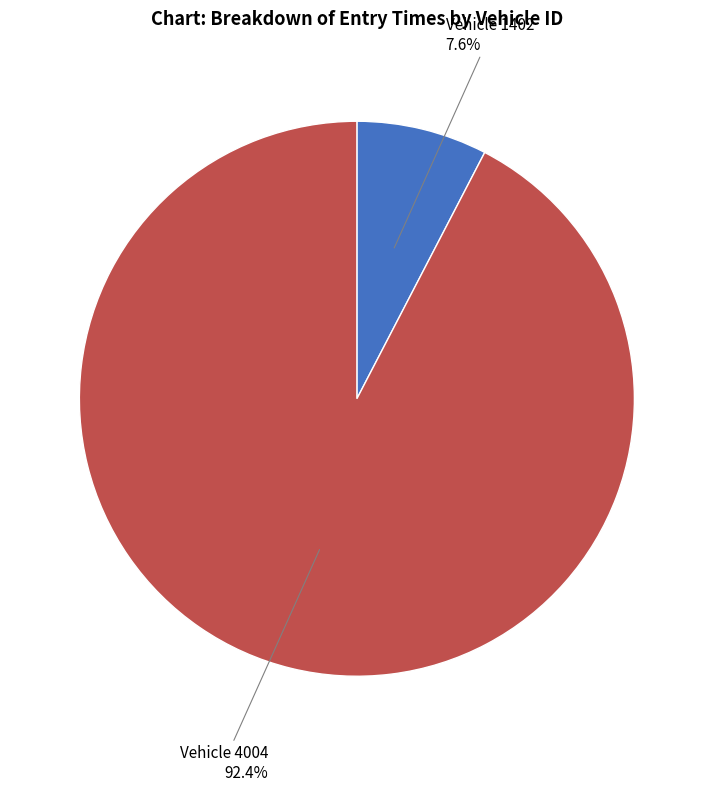

To the nearest percent, what is the difference between the largest and smallest slice percentages?

85%